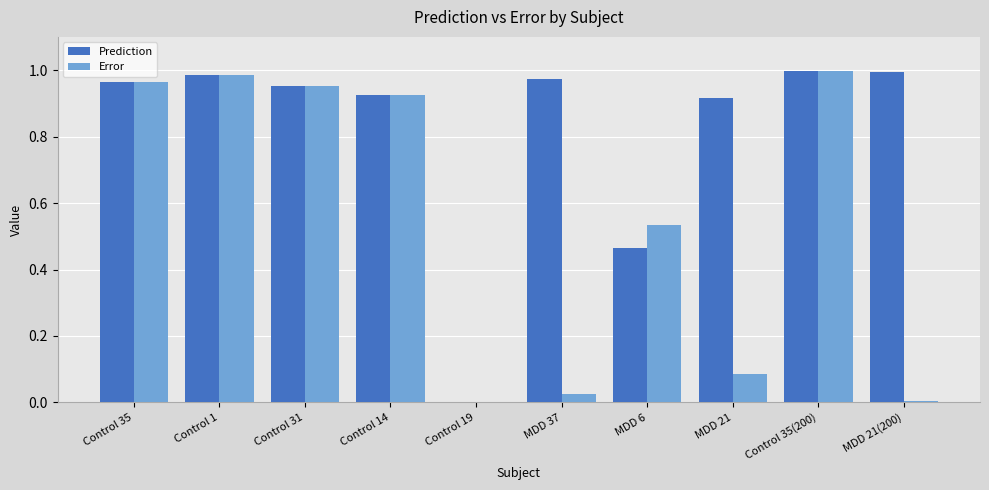

What is the average value of the Prediction series?

0.8